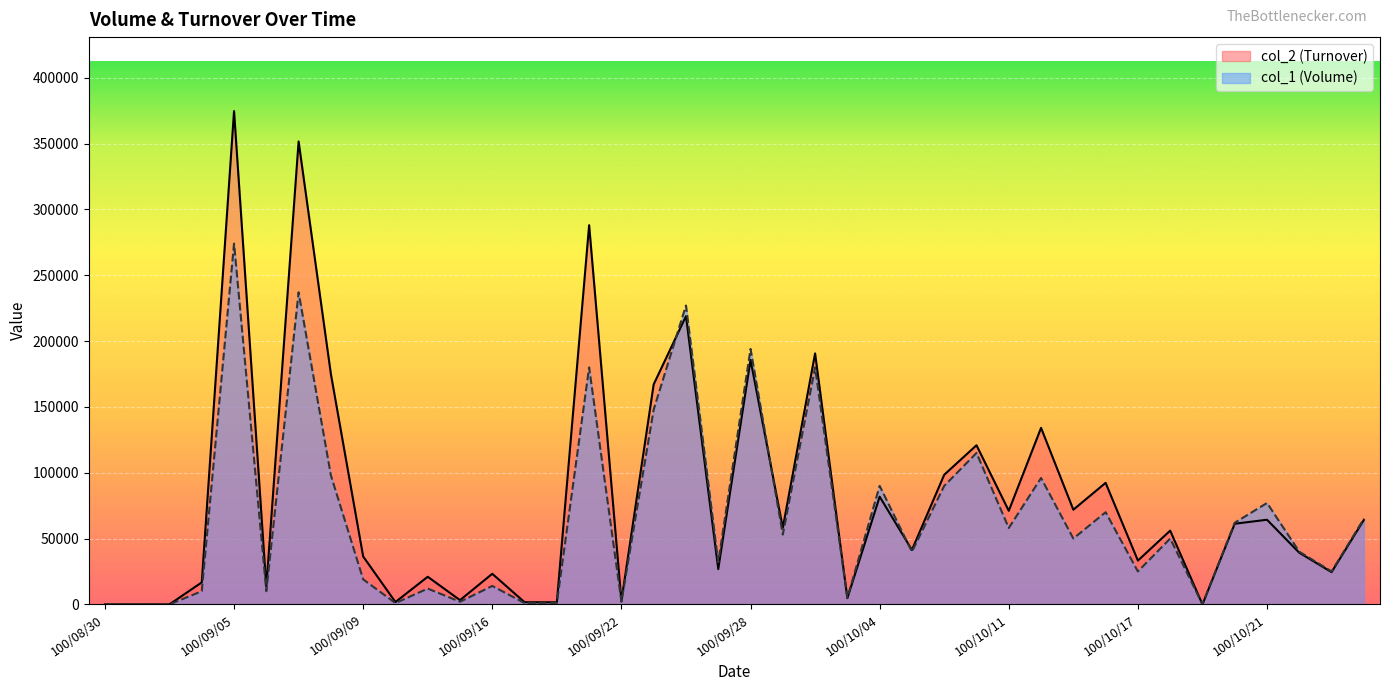

In col_1 (Volume), how many points are lower than both neighbors (excluding endpoints)?

13